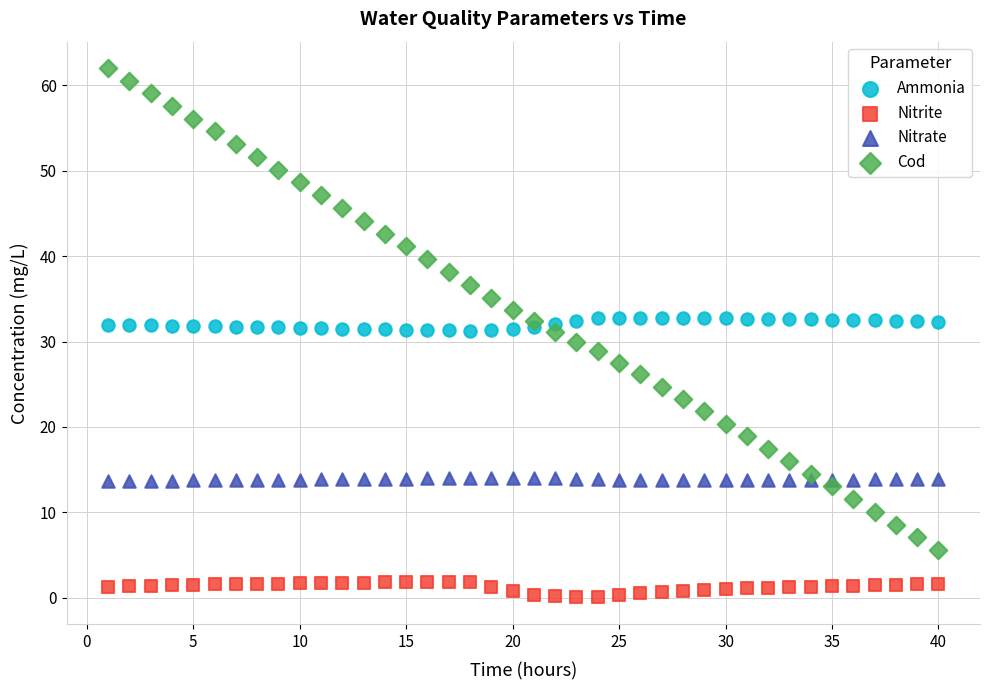

What is the X range (max minus min) for the scatter plot?

39.0